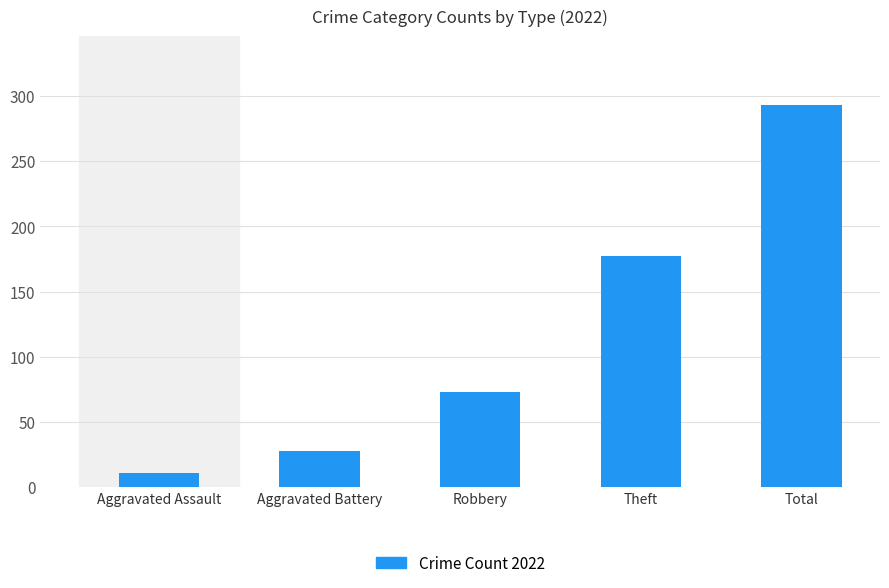

List the labels in order of value, largest first.

Total, Theft, Robbery, Aggravated Battery, Aggravated Assault